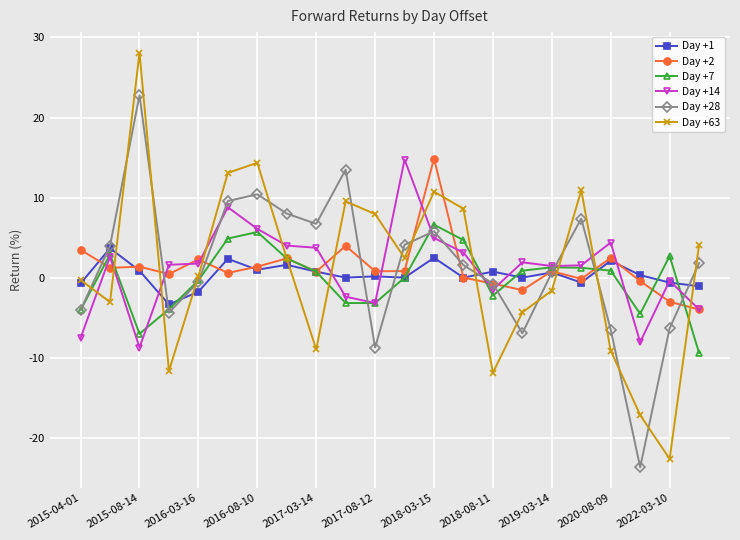

Which series has the largest range (max minus min)?

Day +63